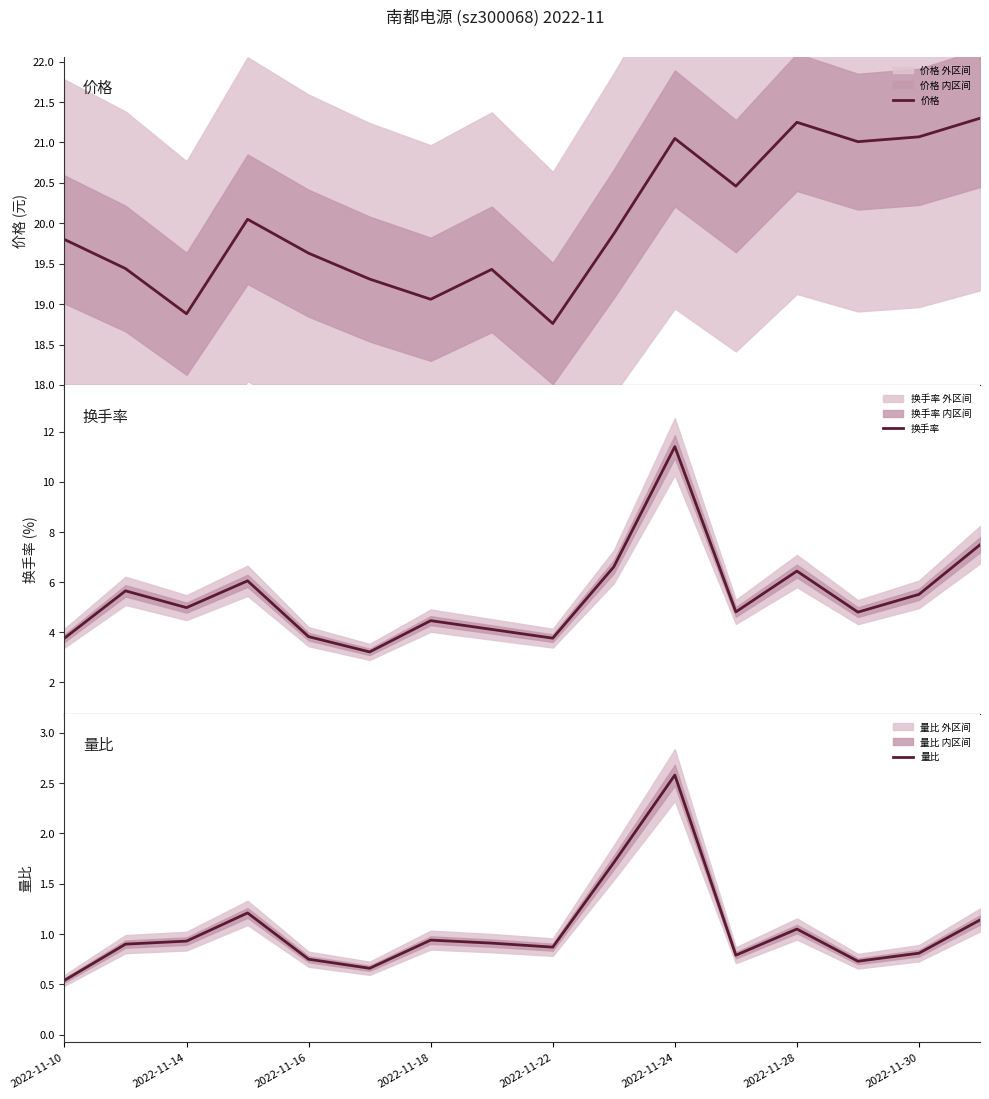

How many interior local peaks does the 价格 series have?

4